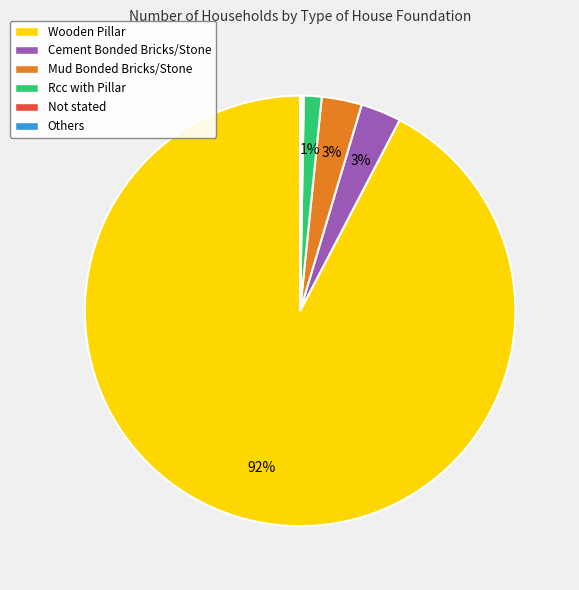

To the nearest percent, what is the average slice percentage?

17%